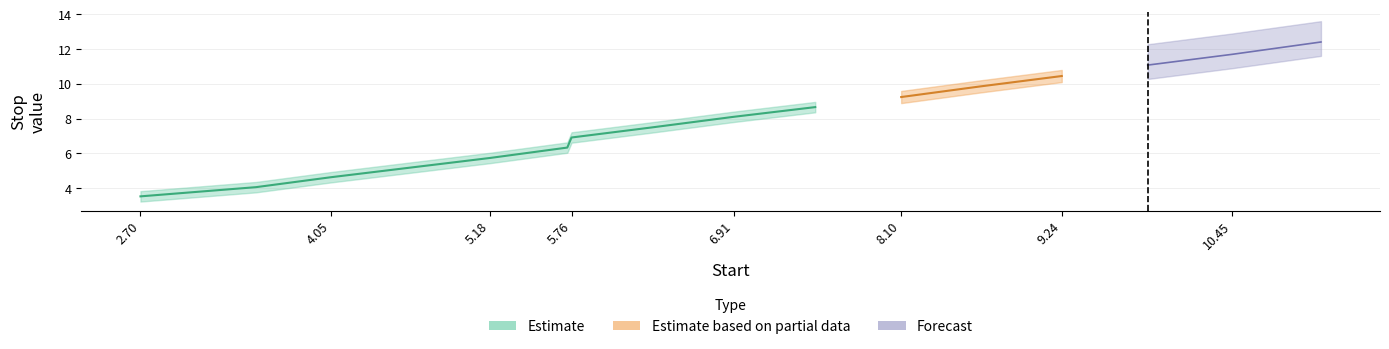

What is the sum of the values at 6.91 and 3.52?

12.1